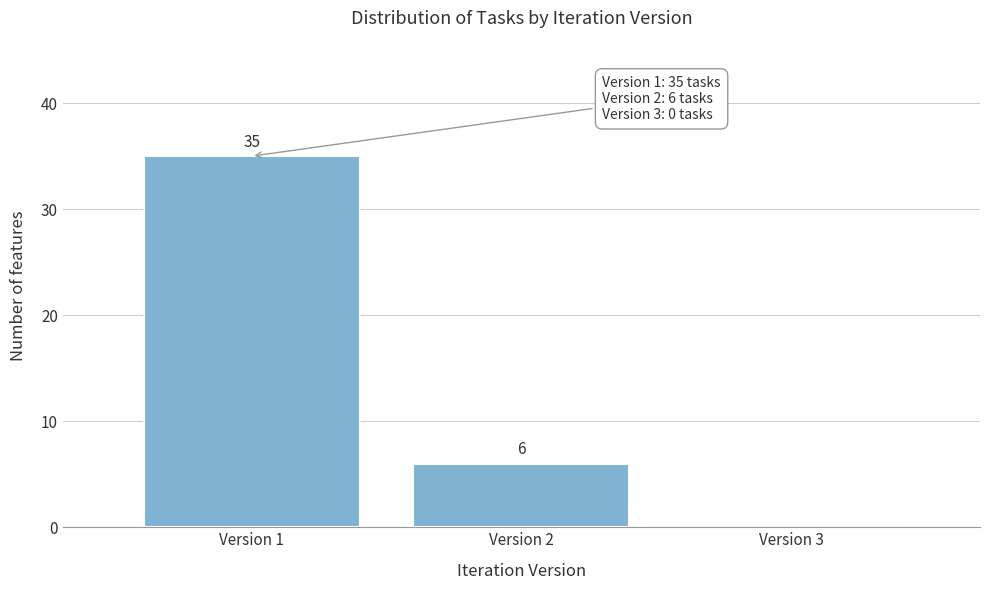

Reading right to left, what are all the values shown in this chart?

Version 3=0	Version 2=6	Version 1=35